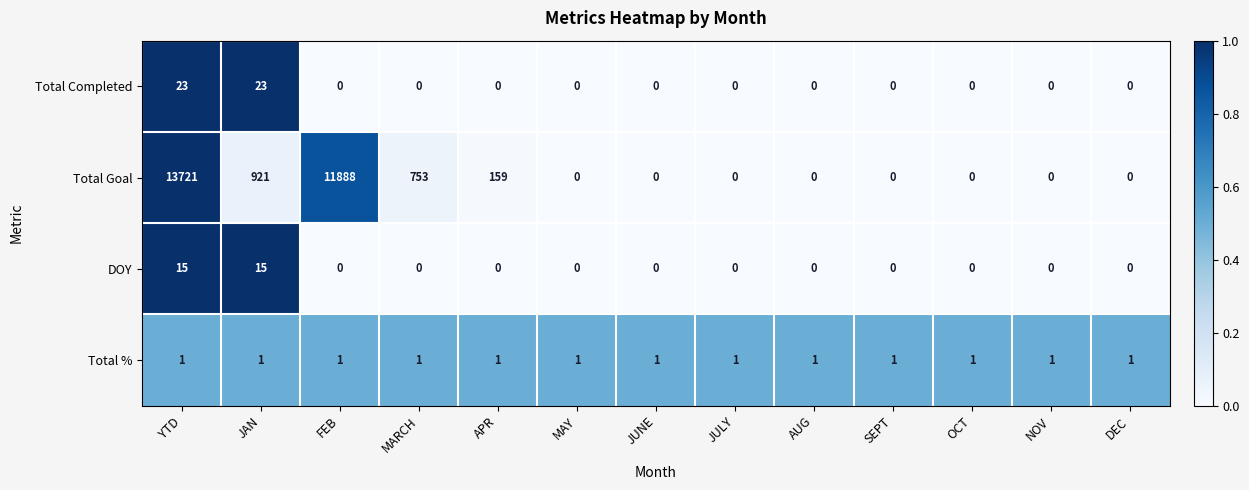

List the series in order of their peak value, lowest first.

Total %, DOY, Total Completed, Total Goal